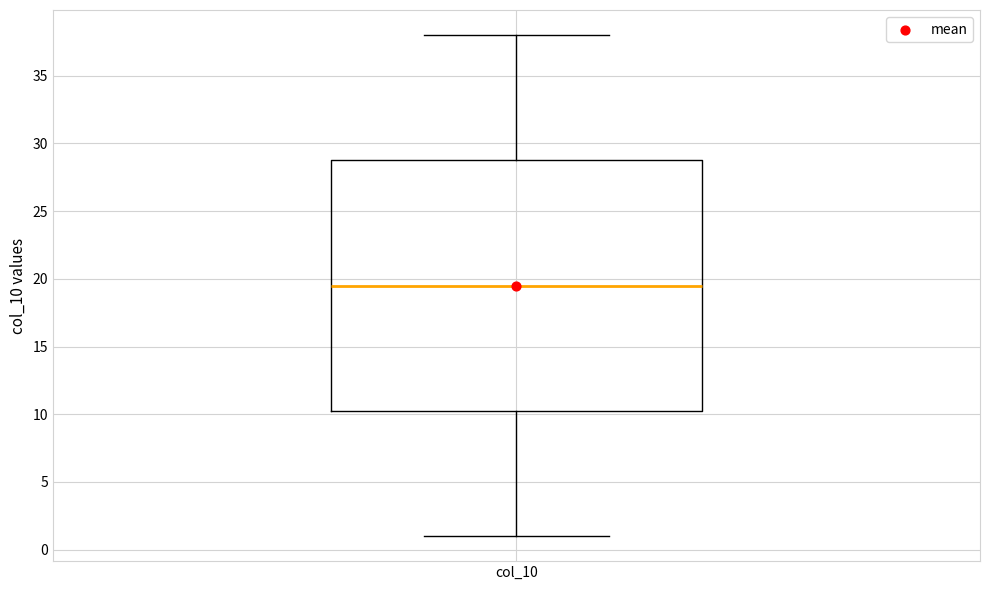

Where is the lower edge of the box for col_10 on the y-axis? The values are not printed on the chart, so give them approximately, as read against the axis.

10.5